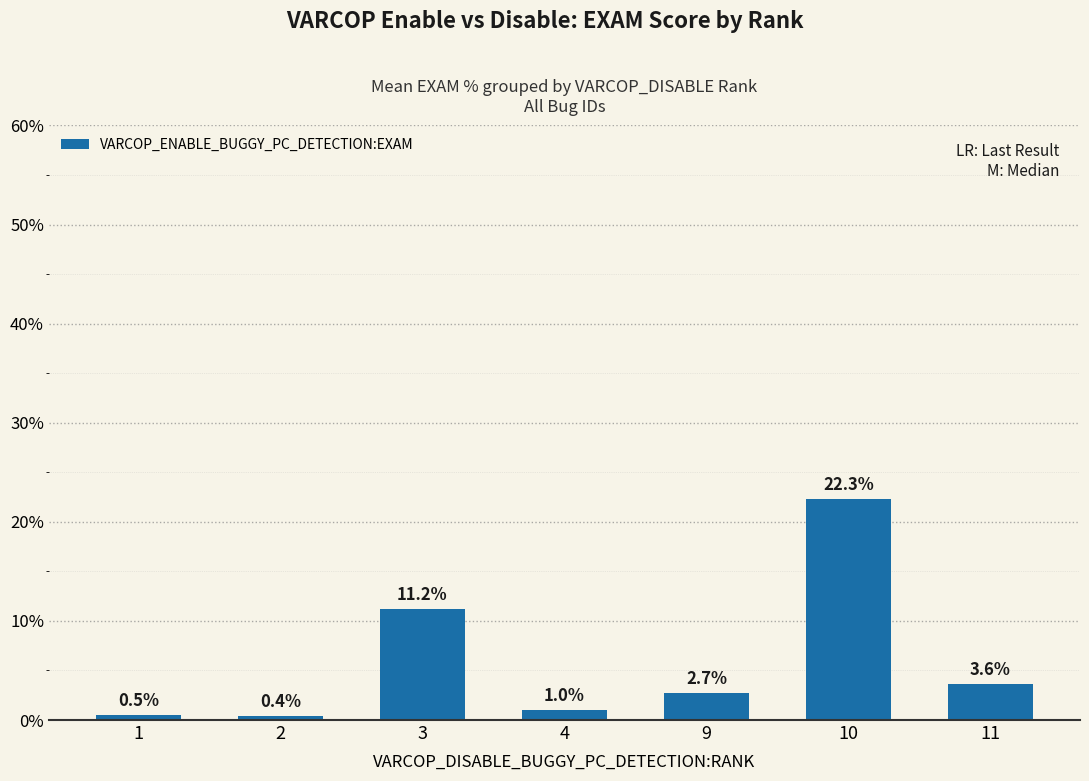

What is the difference between the second highest and minimum values?

10.8